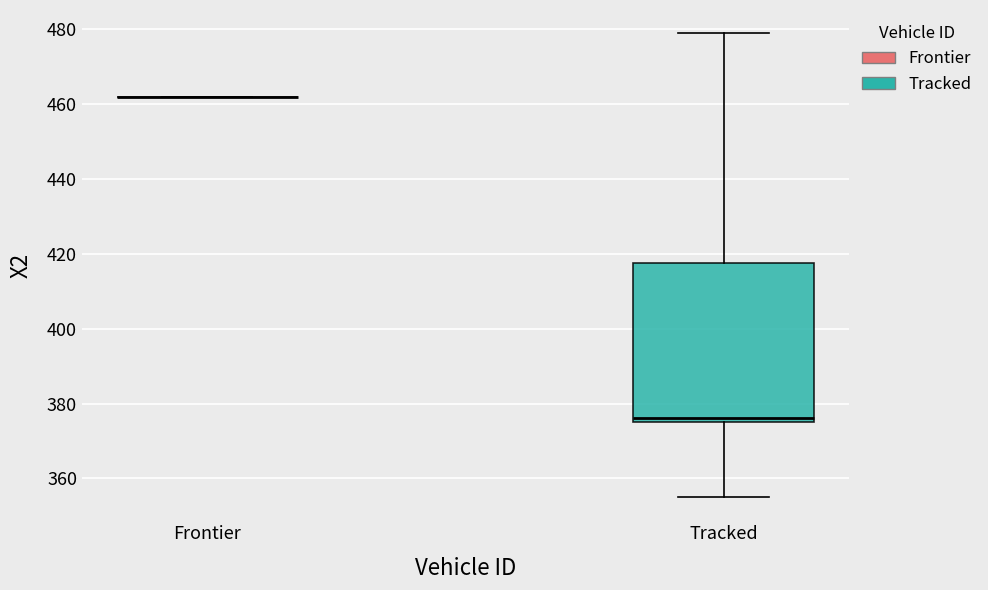

Which box is the tallest, from its lower edge to its upper edge?

Tracked